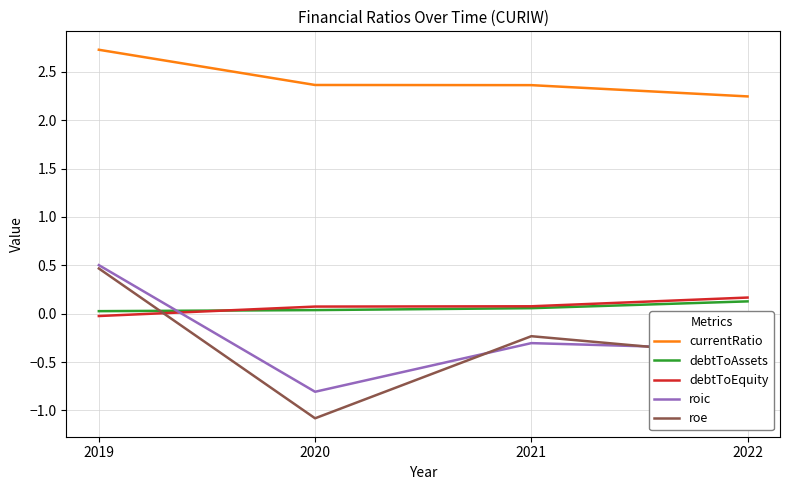

True or false: currentRatio and roe cross at least once.

False